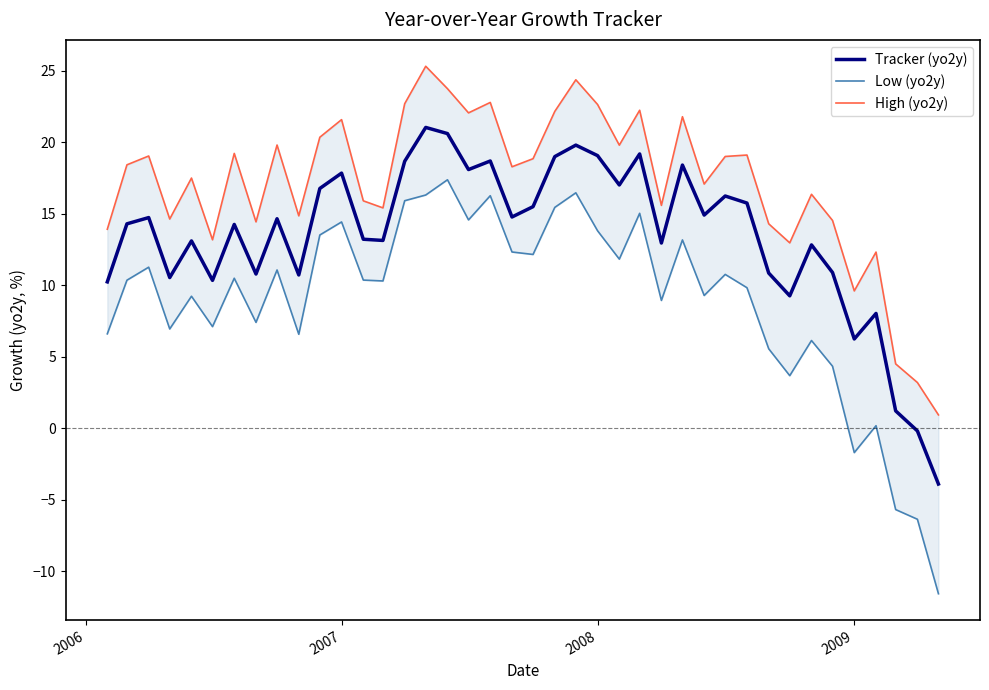

How many positive values does the Tracker (yo2y) series have?

38